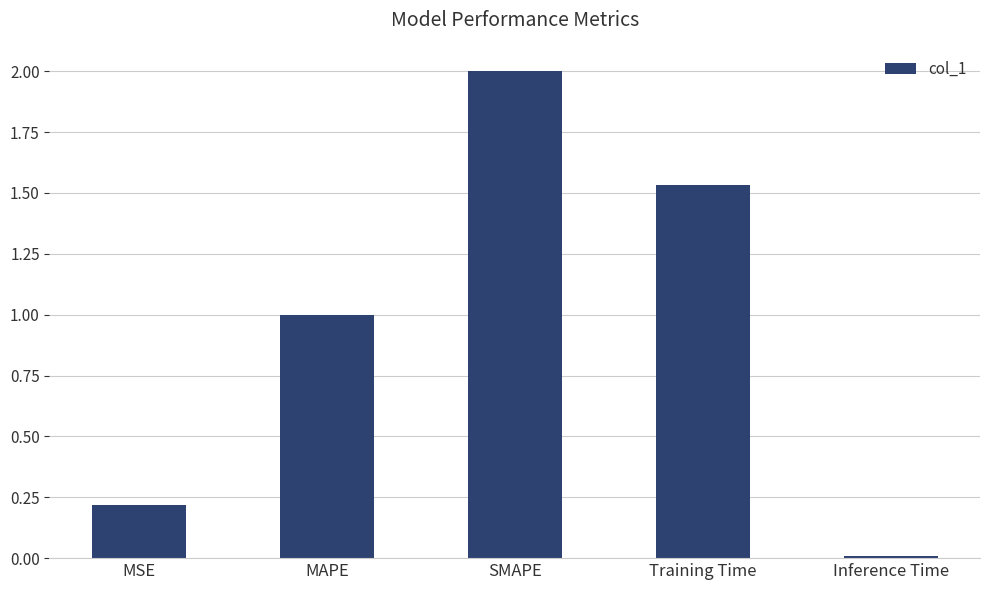

How many data points does each series have?

5